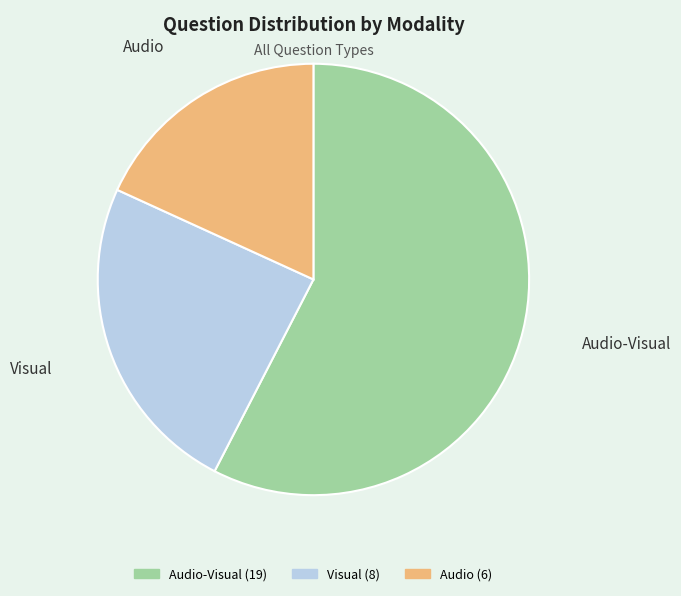

How many segments does this pie chart have?

3